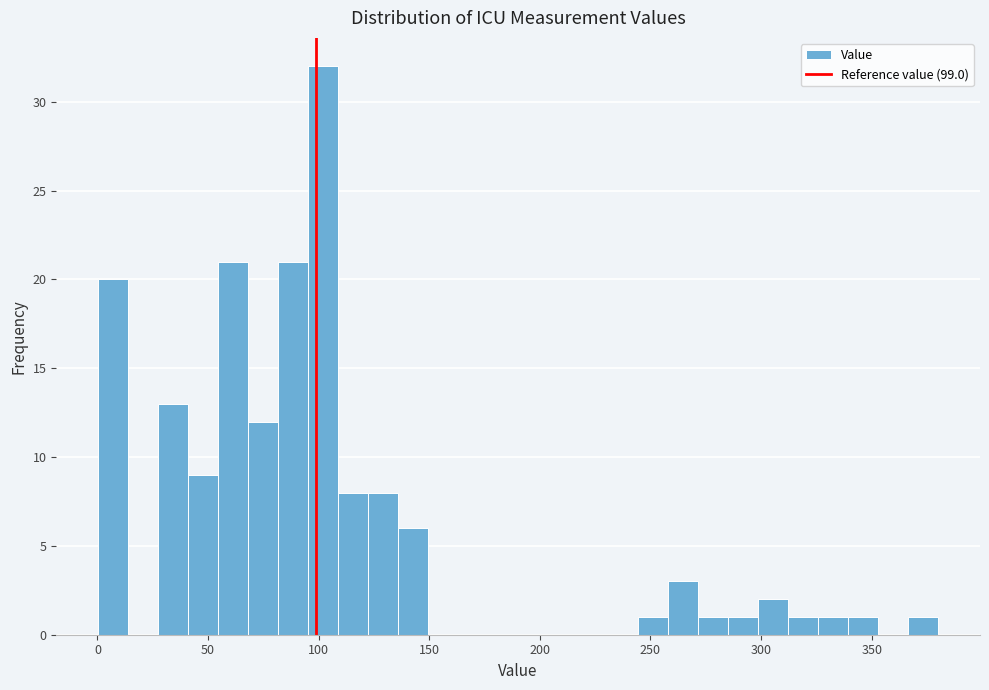

Around what value on the x-axis is the tallest bar? Give the approximate position of its centre, as read against the axis.

100